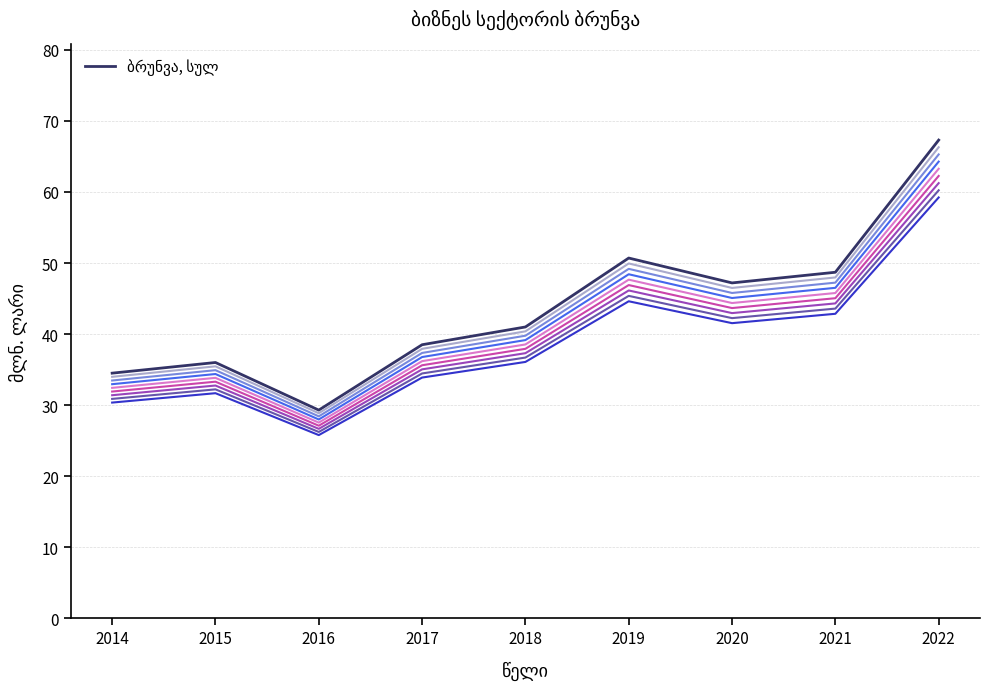

List the labels in order of value, smallest first.

2016, 2014, 2015, 2017, 2018, 2020, 2021, 2019, 2022